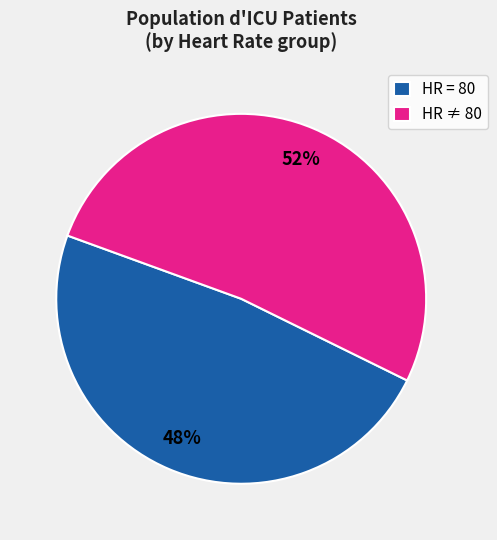

To the nearest percent, what is the average slice percentage?

50%